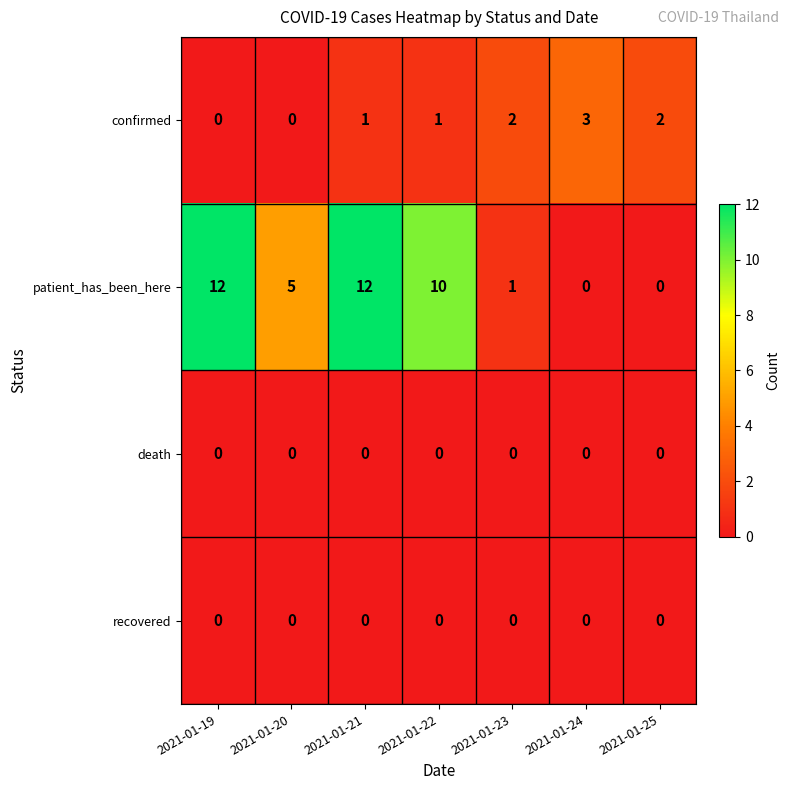

At which label does patient_has_been_here first exceed 5?

2021-01-19